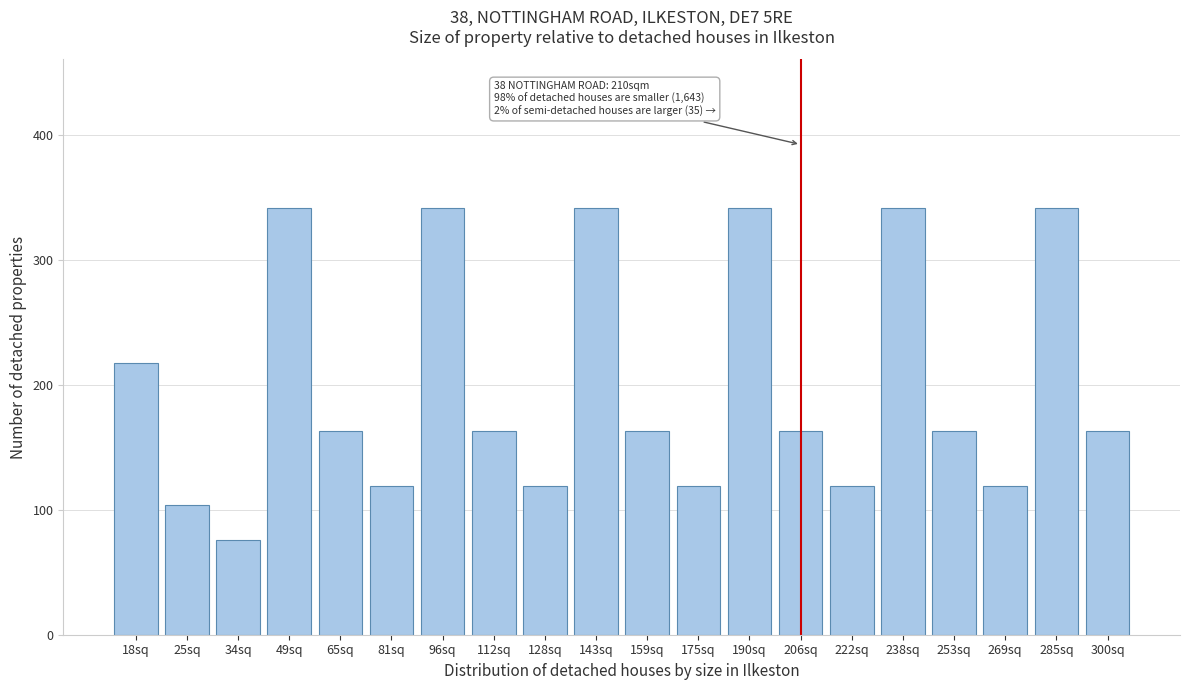

Reading left to right, extract all data points from this chart.

217.0	103.7	75.9	341.0	162.9	119.3	341.0	162.9	119.3	341.0	162.9	119.3	341.0	162.9	119.3	341.0	162.9	119.3	341.0	162.9